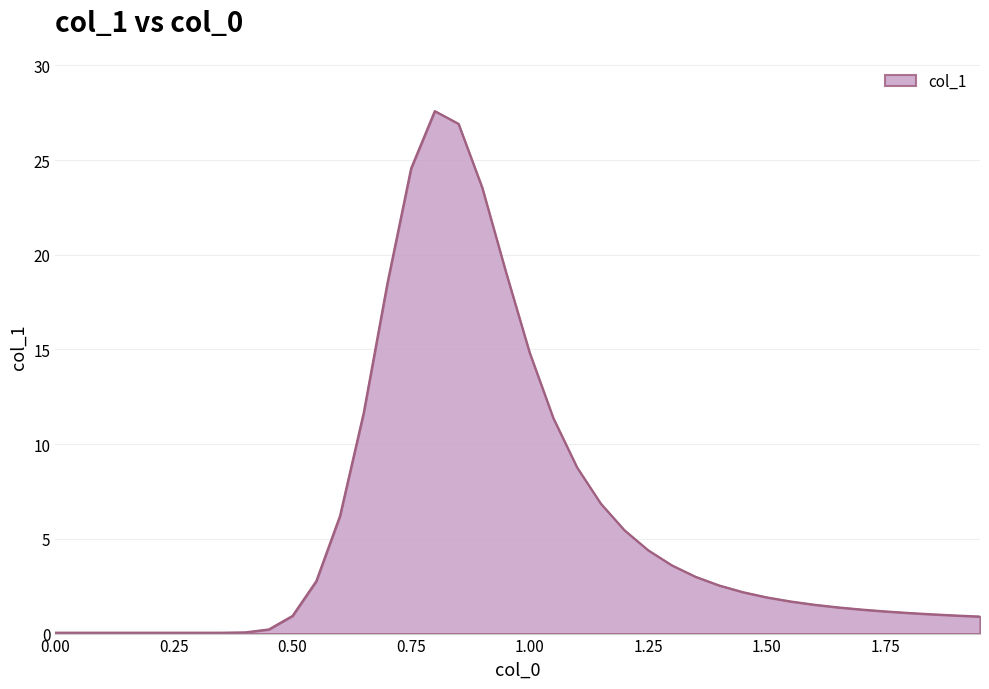

What is the greatest value displayed?

27.6